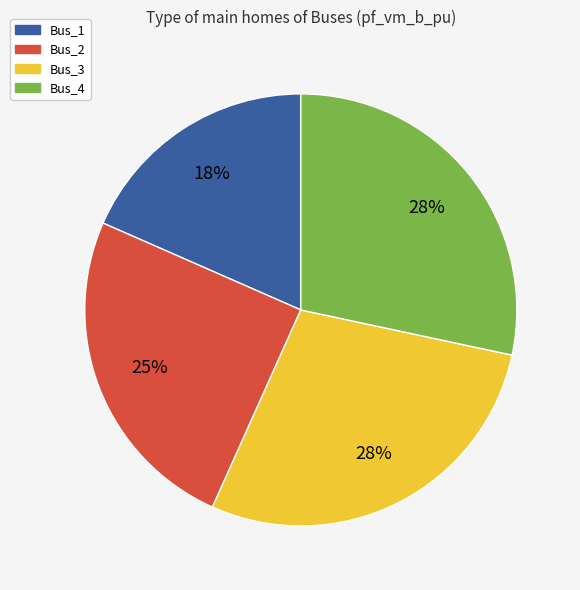

To the nearest percent, what portion does Bus_1 represent?

18%